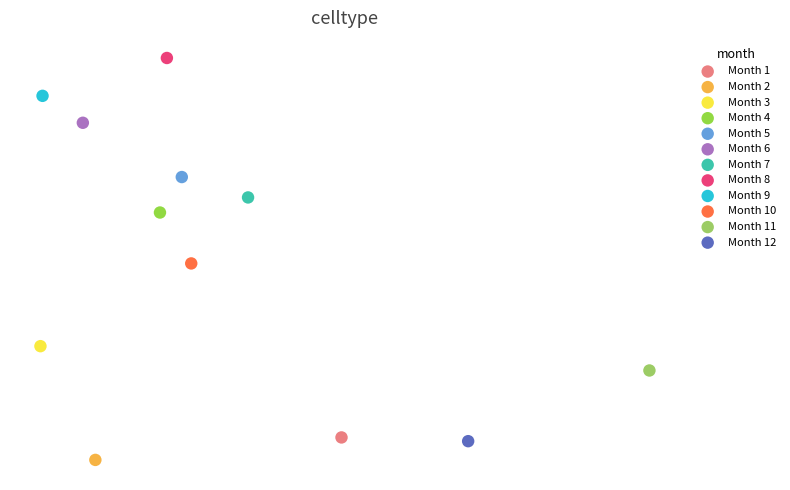

What are all the series names shown in the legend?

Month 1, Month 2, Month 3, Month 4, Month 5, Month 6, Month 7, Month 8, Month 9, Month 10, Month 11, Month 12